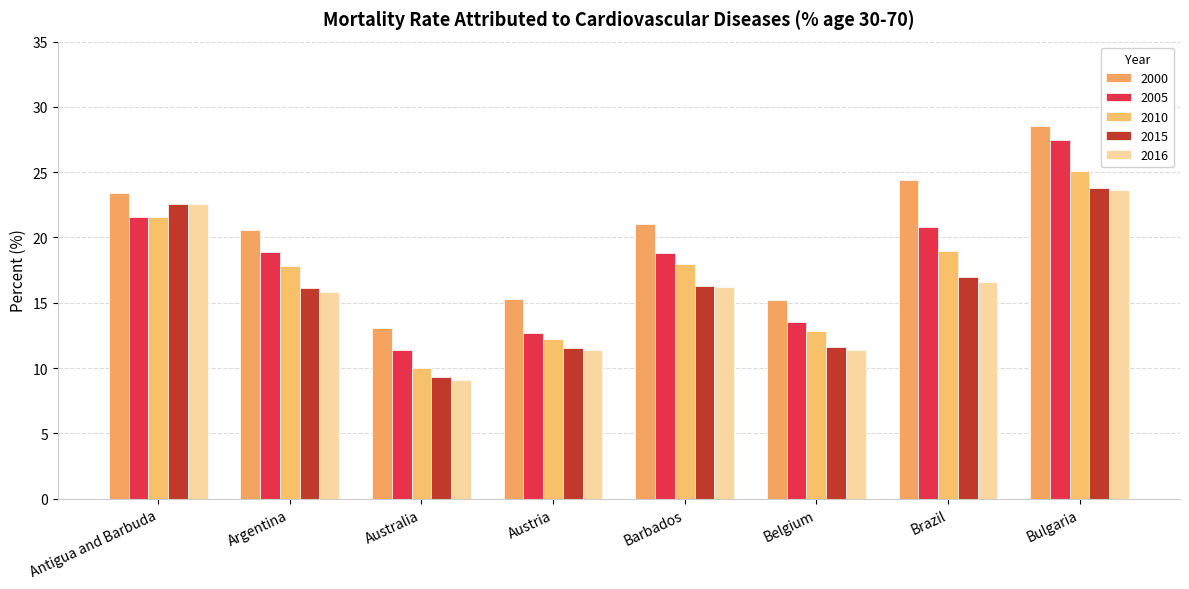

Reading left to right, extract all data points from this chart.

2000: 23.4	20.6	13.1	15.3	21.0	15.2	24.4	28.5
2005: 21.6	18.9	11.4	12.7	18.8	13.5	20.8	27.5
2010: 21.6	17.8	10.0	12.2	18.0	12.8	19.0	25.1
2015: 22.6	16.1	9.3	11.5	16.3	11.6	17.0	23.8
2016: 22.6	15.8	9.1	11.4	16.2	11.4	16.6	23.6